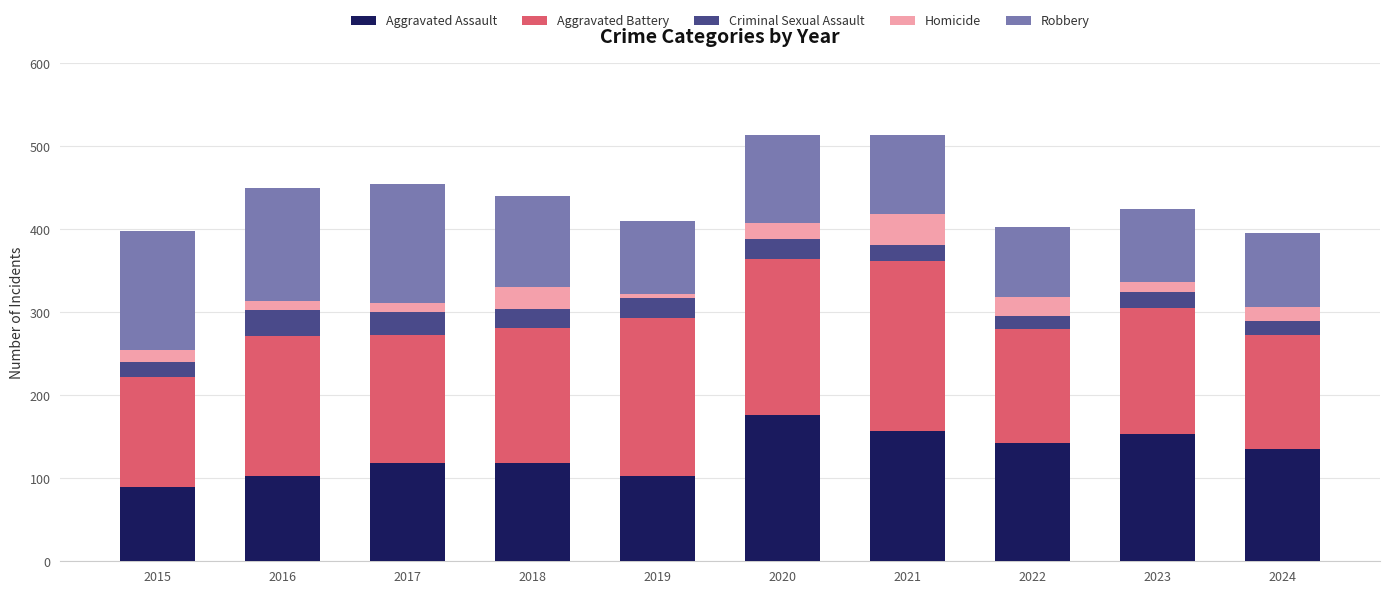

What are all the series names shown in the legend?

Aggravated Assault, Aggravated Battery, Criminal Sexual Assault, Homicide, Robbery